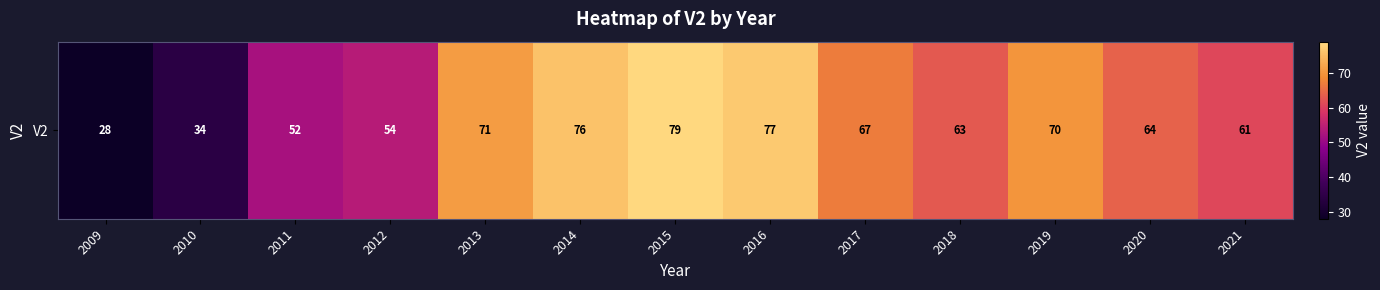

What is the average value?

61